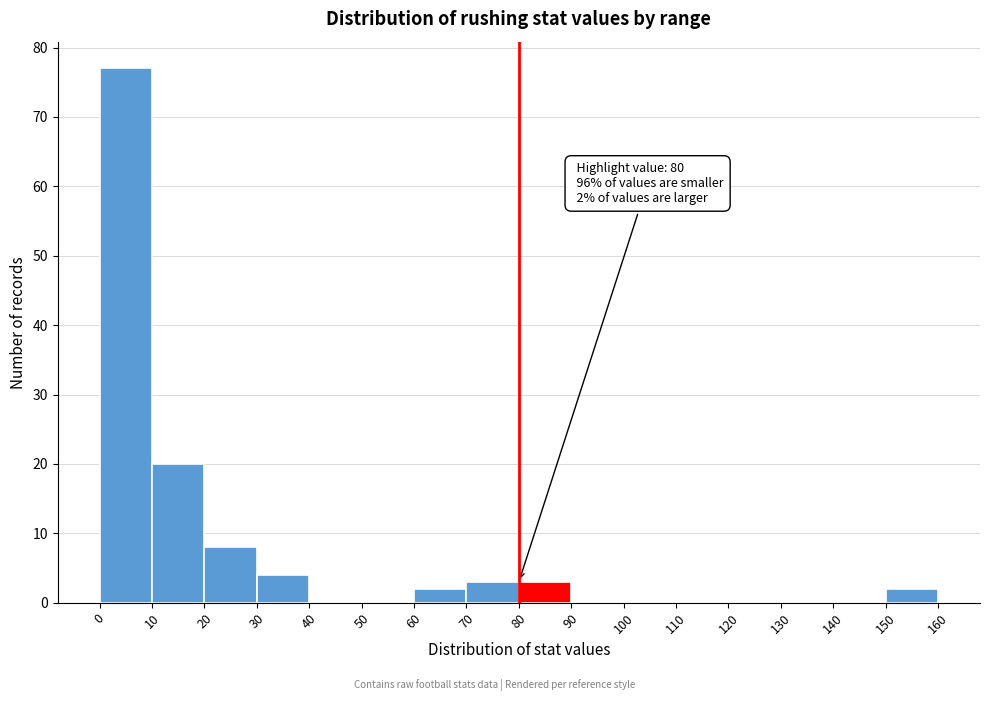

Over which range of the x-axis is the bar tallest?

0 to 10